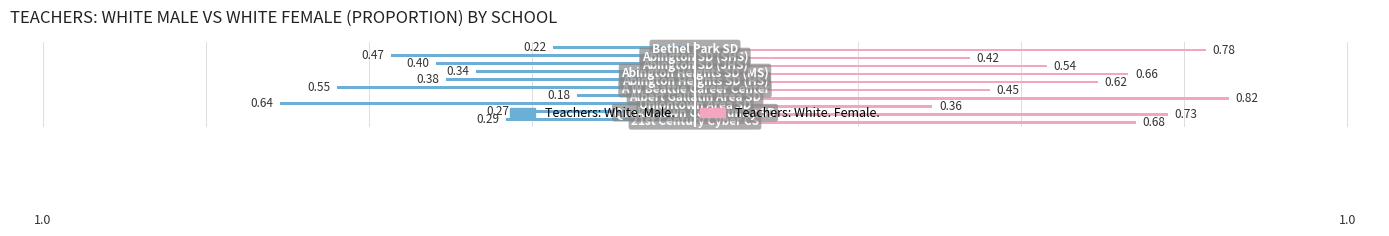

What is the sum of all Teachers: White. Male. values?

-3.7